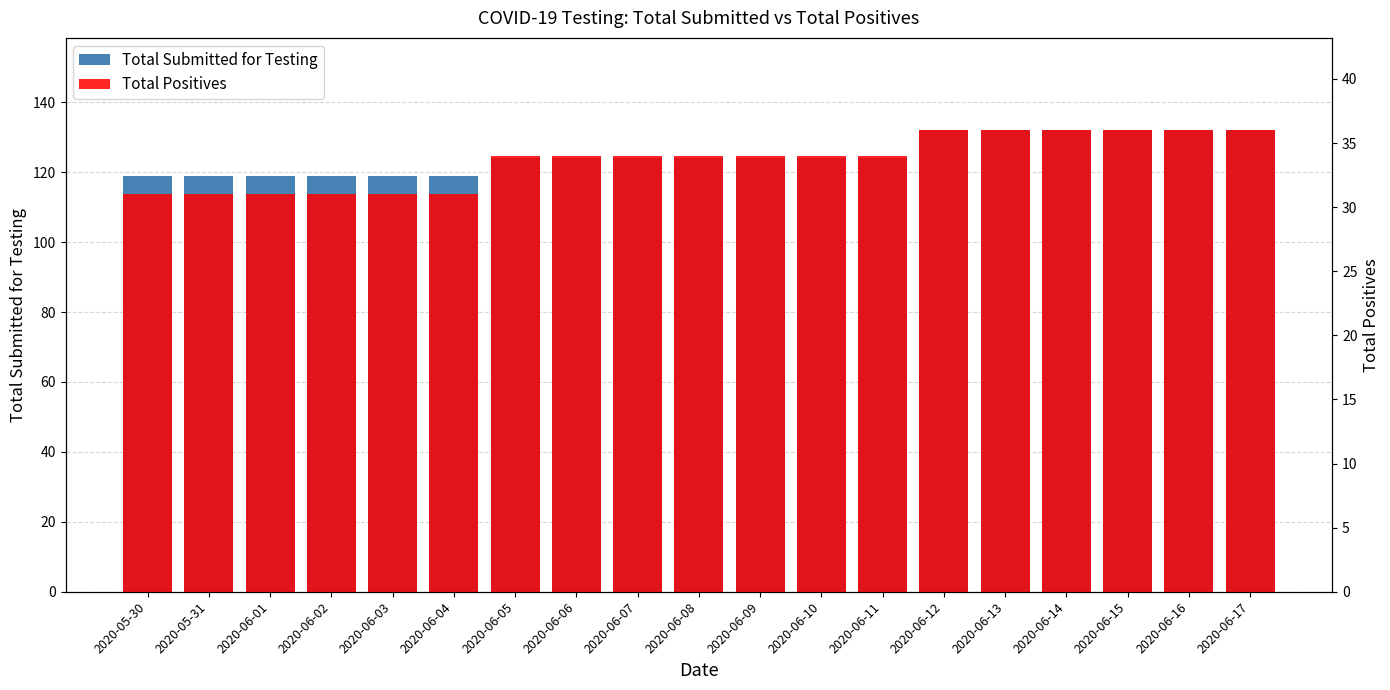

What is the sum of the Total Submitted for Testing values at 2020-06-07 and 2020-06-01?

243